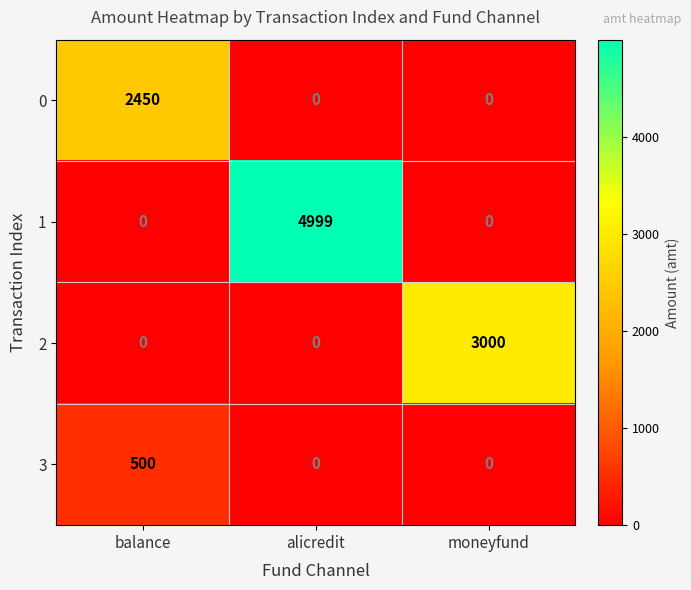

At how many categories does at least one series exceed 538?

3